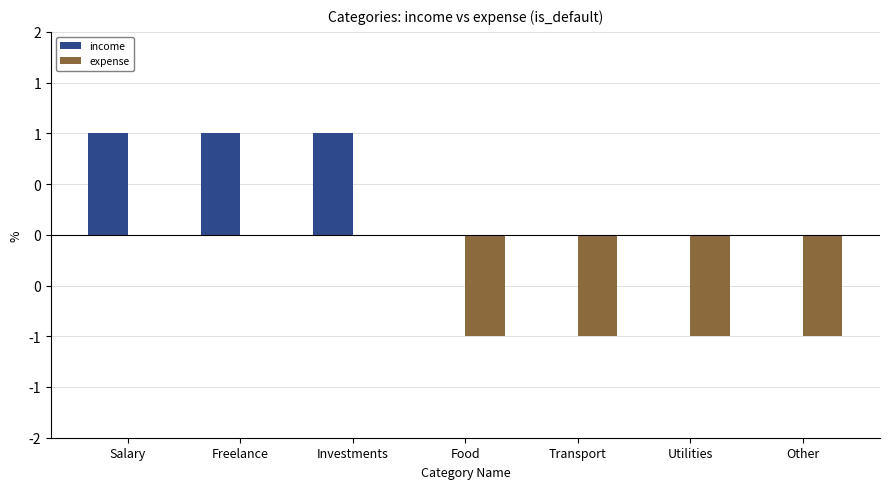

At which category does the chart reach its peak across all series?

Salary